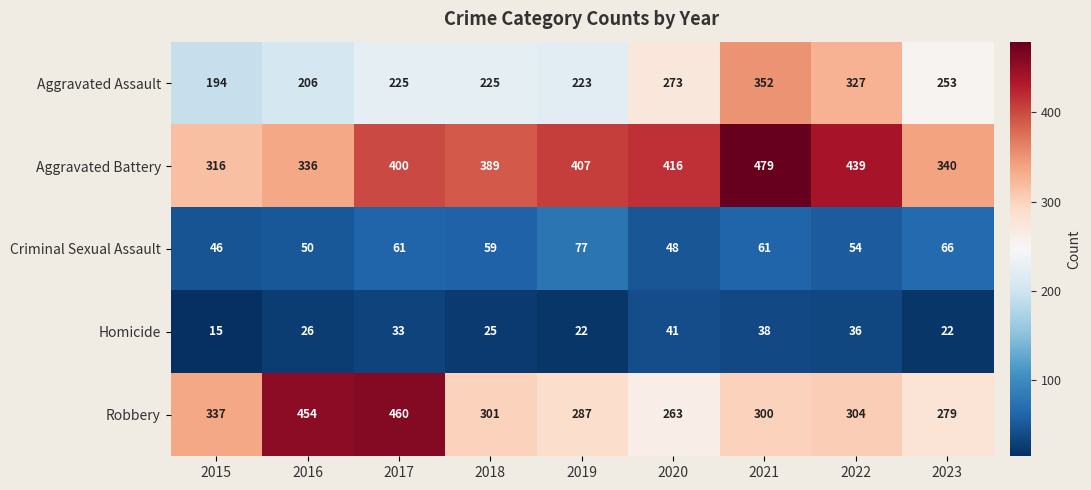

At which category does the chart reach its minimum across all series?

2015